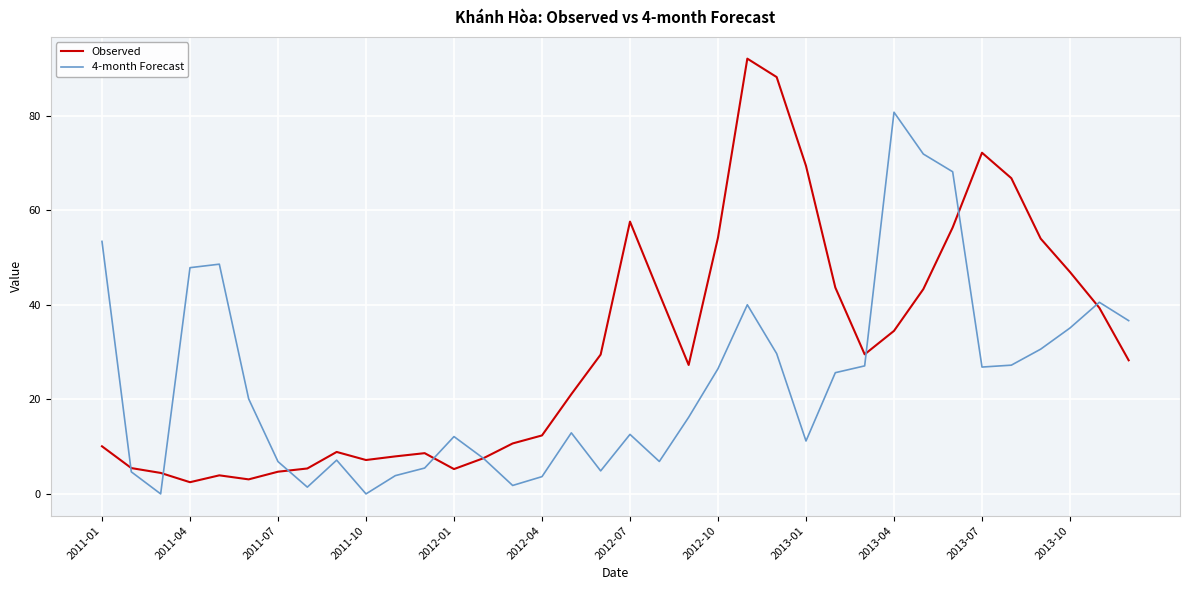

What is the greatest value displayed?

92.1